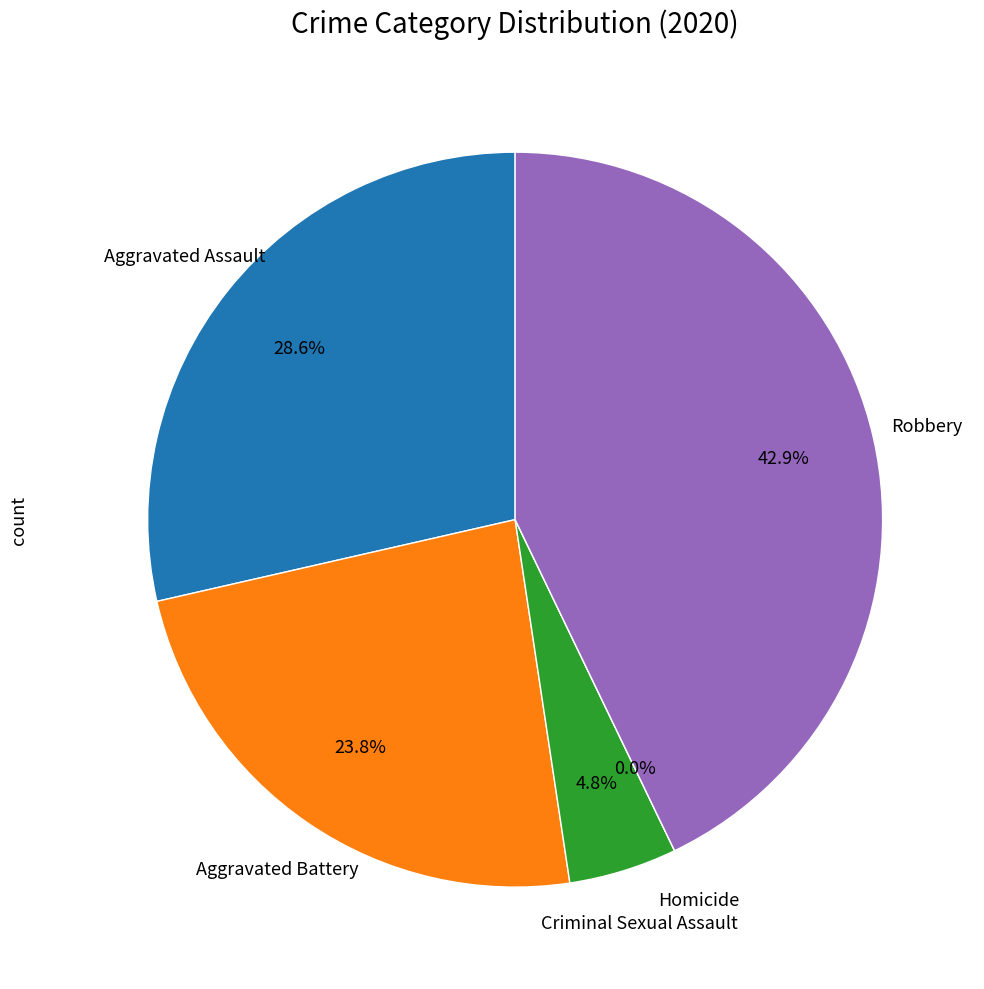

The Robbery slice represents 30% of the pie. True or false?

False